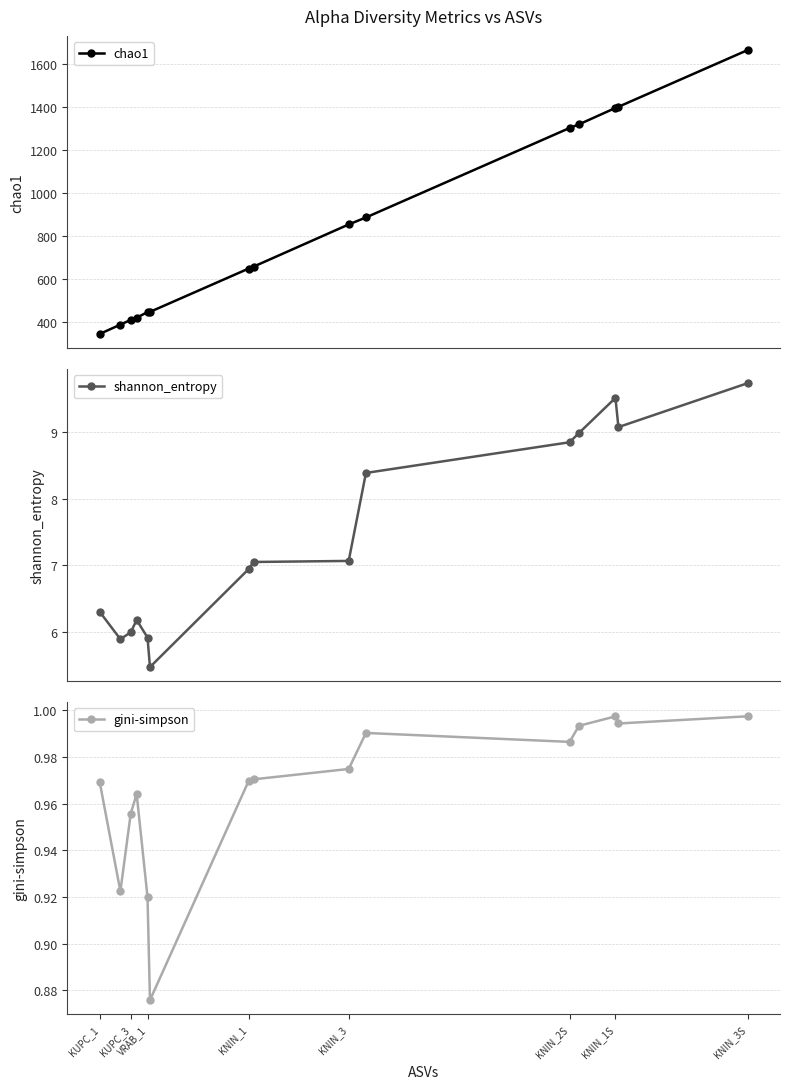

True or false: chao1 and gini-simpson intersect in this chart.

False